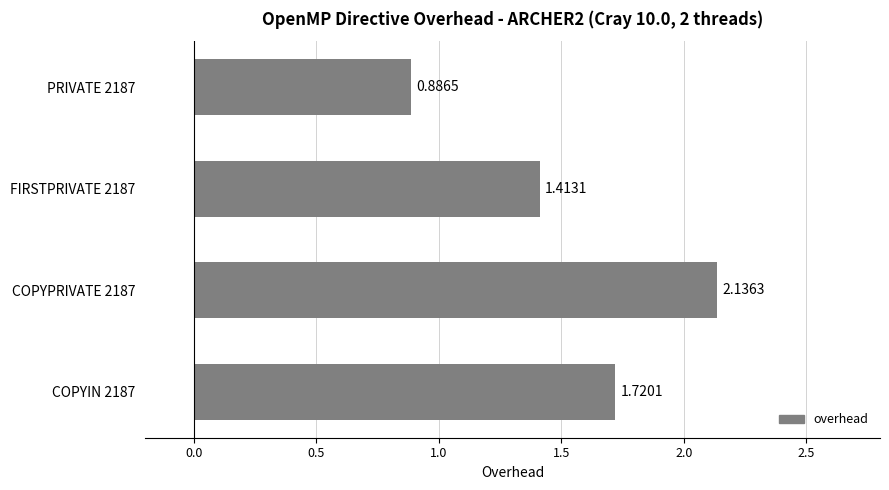

Between PRIVATE 2187 and FIRSTPRIVATE 2187, which is larger?

FIRSTPRIVATE 2187